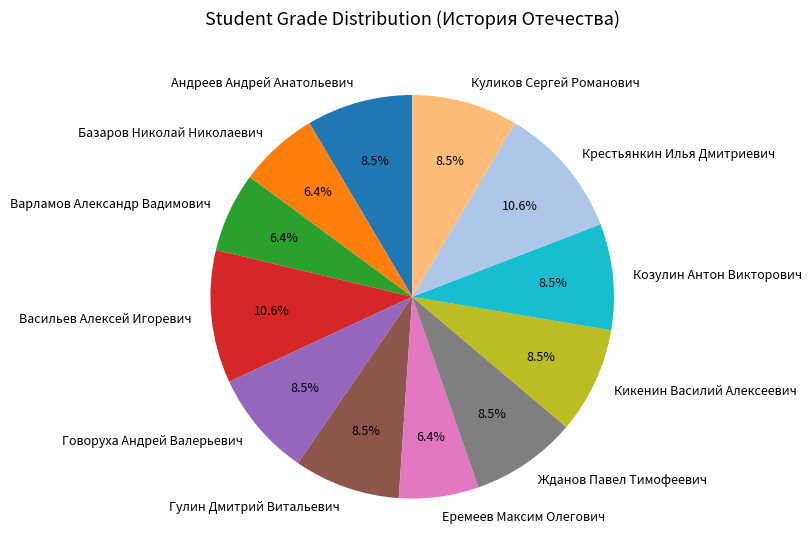

Does any single category account for the majority?

No